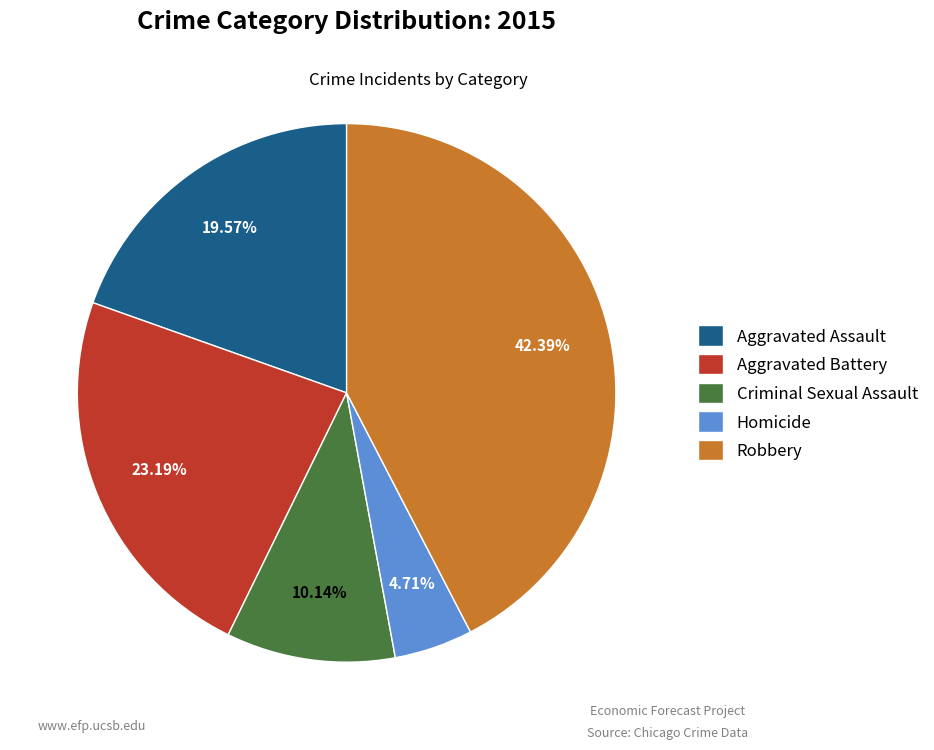

True or false: Robbery accounts for 36% of the total.

False